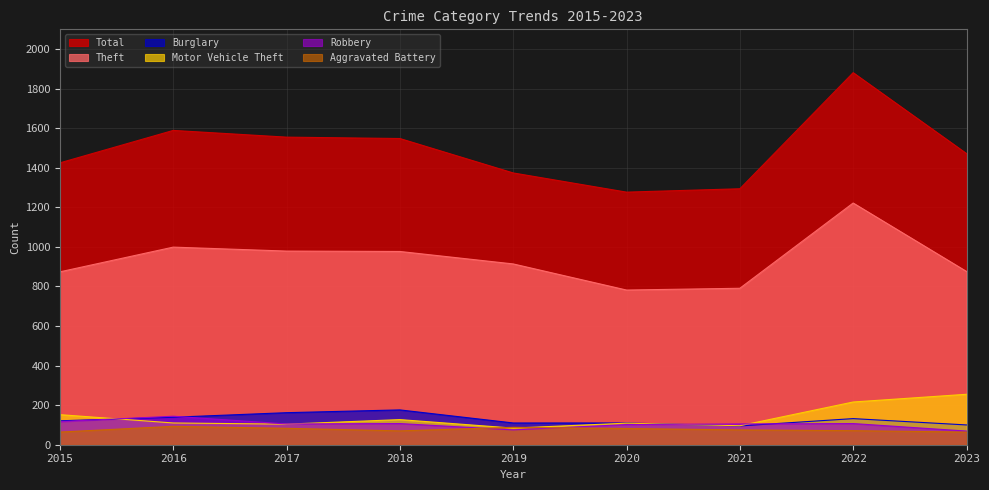

What is the total value across all series at 2019?

2645